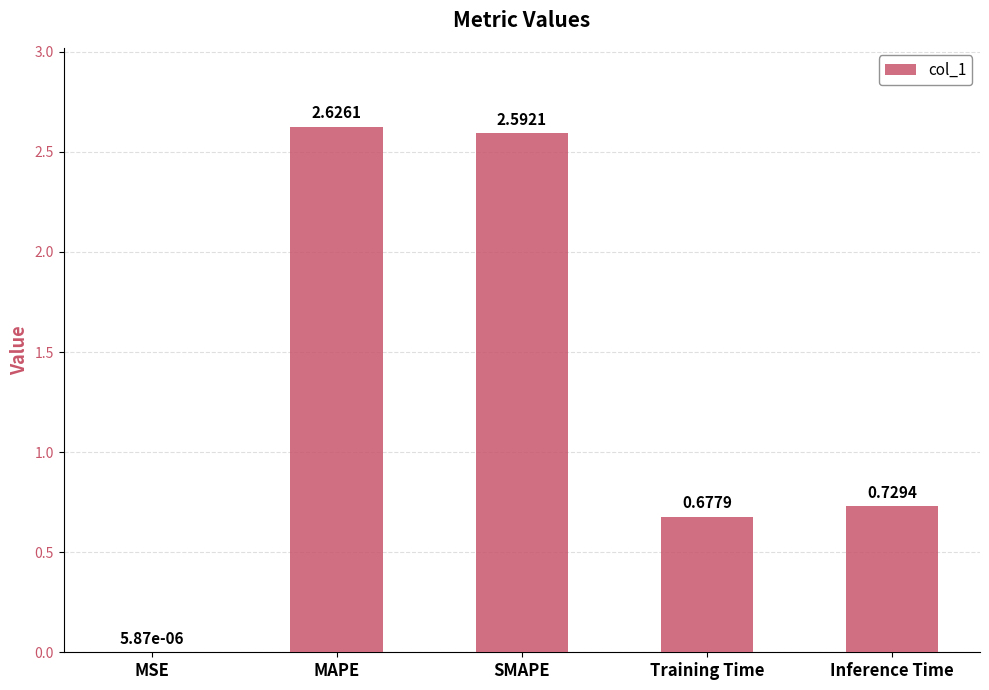

What is the difference between the values at SMAPE and Training Time?

1.9